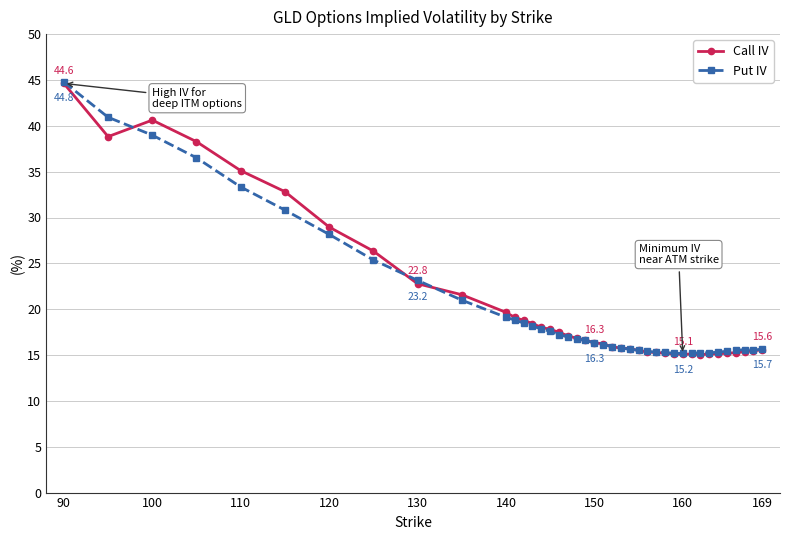

True or false: Call IV has more than 0 points higher than both neighbors.

True